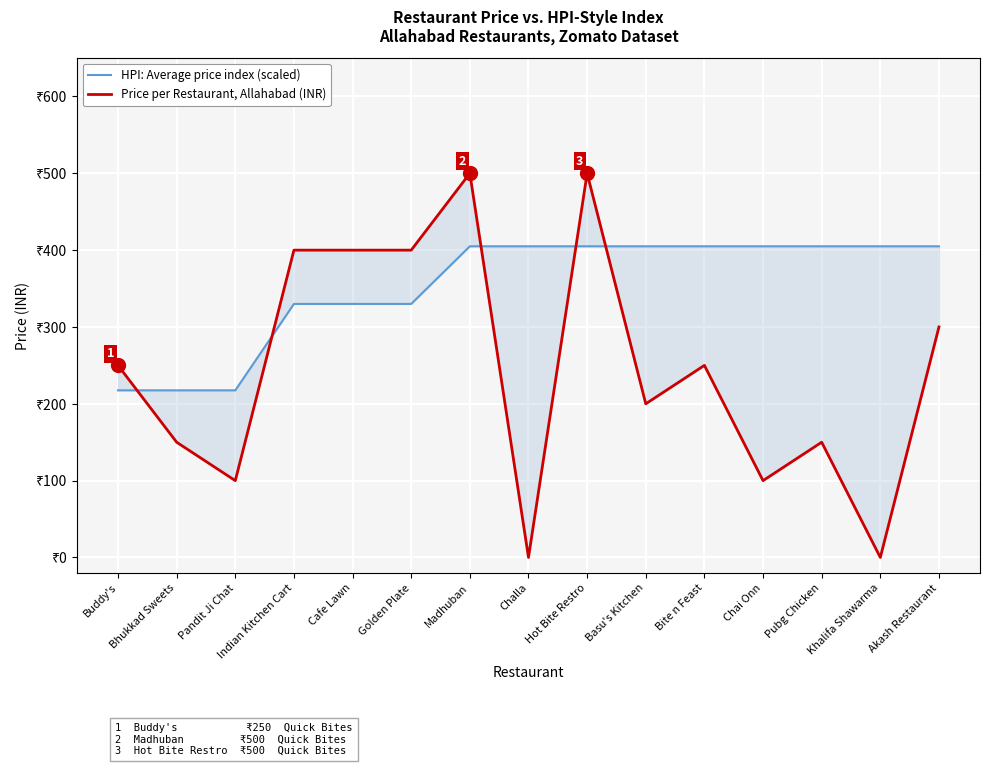

True or false: HPI: Average price index (scaled) has more than 1 interior local peaks.

False